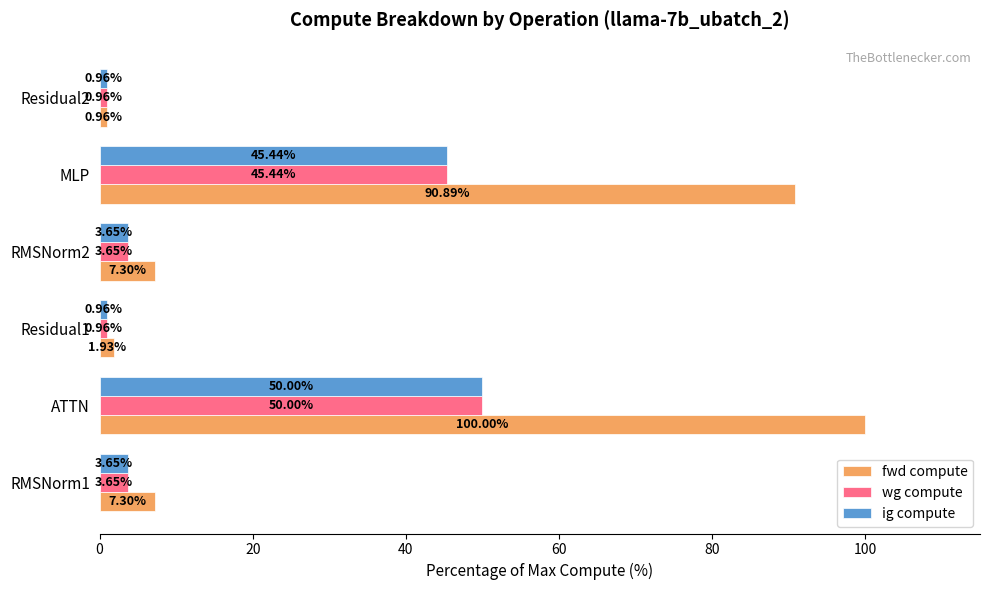

At how many categories does at least one series exceed 85?

2